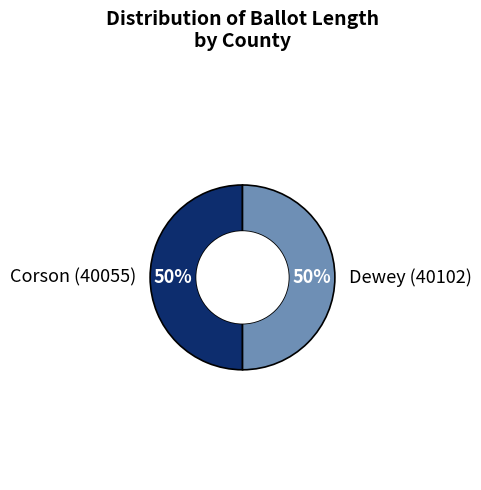

Do Dewey (40102) and Corson (40055) together represent more than half of the pie?

Yes